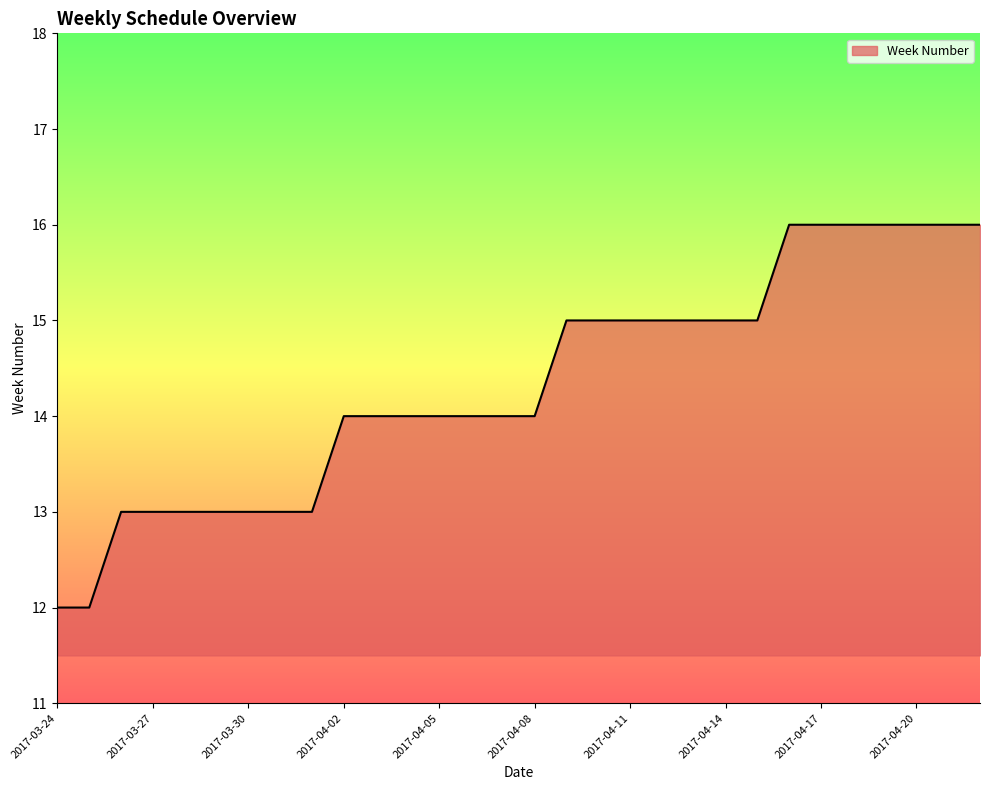

What is the minimum value shown in the chart?

12